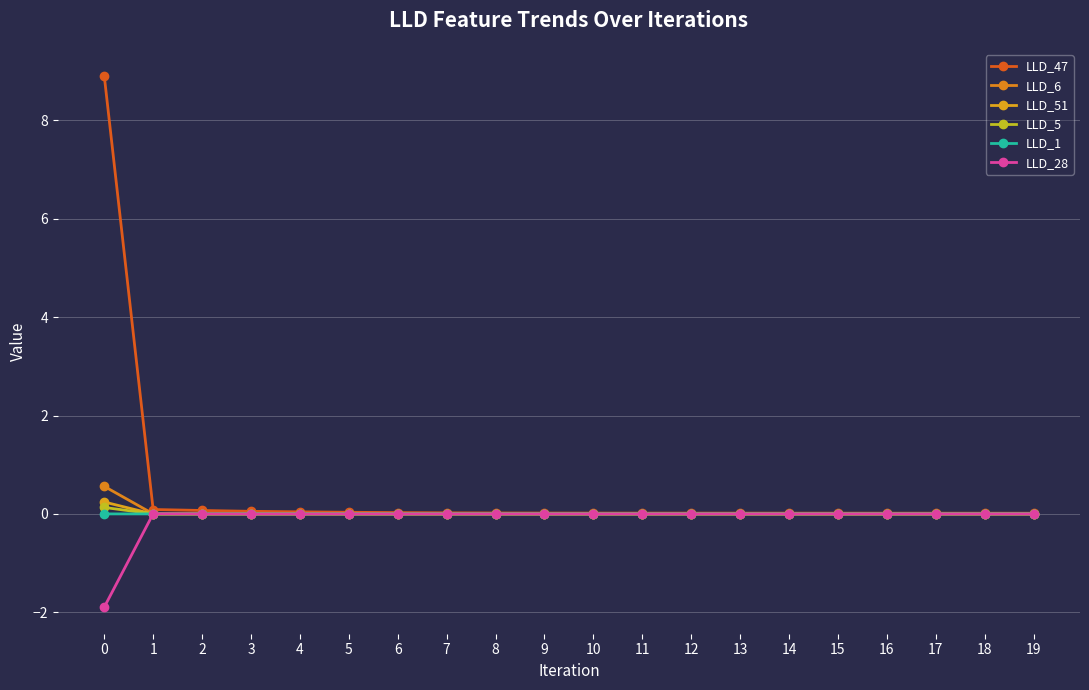

Does the chart display data point markers on the line(s)?

Yes